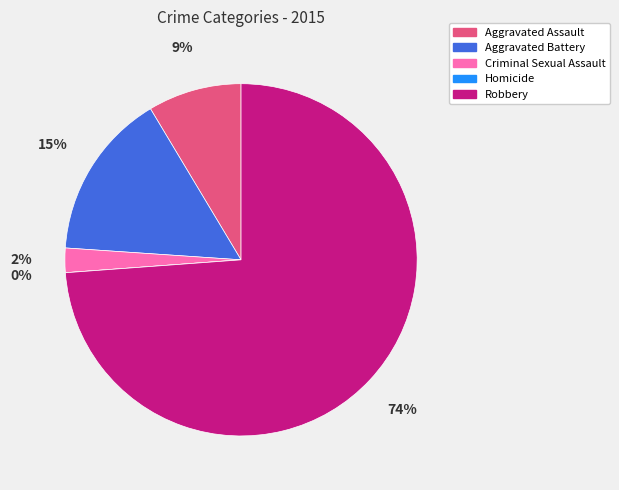

Does Homicide account for over 50% of the chart?

No